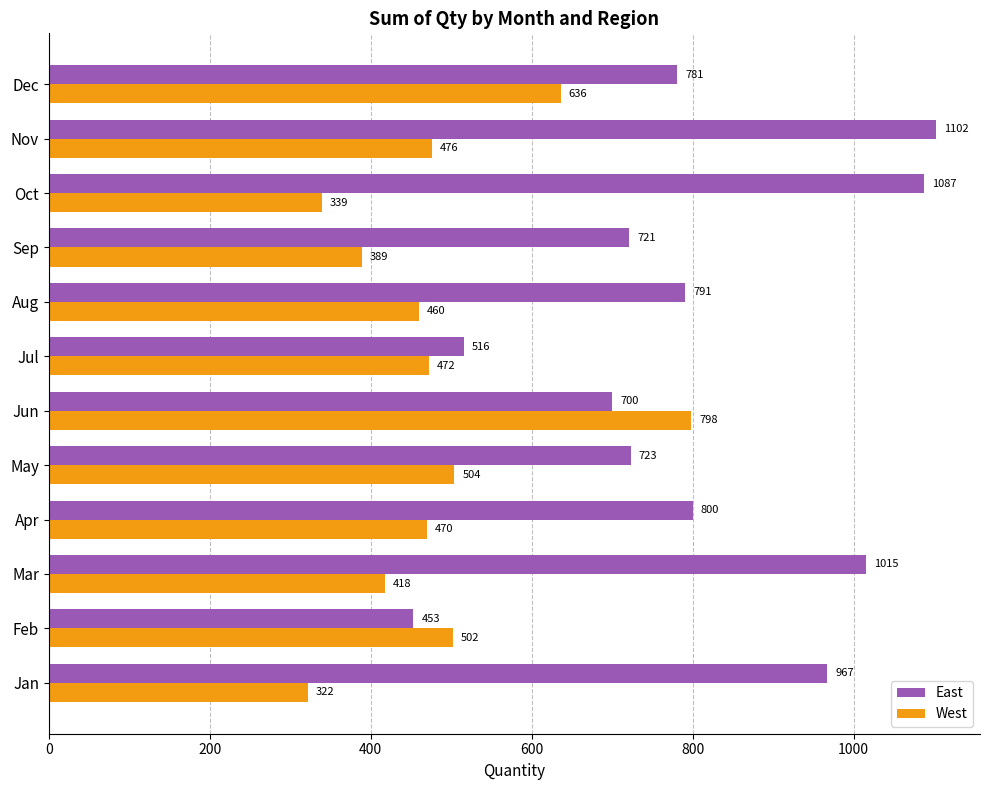

What is the approximate value of East at Nov, to the nearest 50?

1100